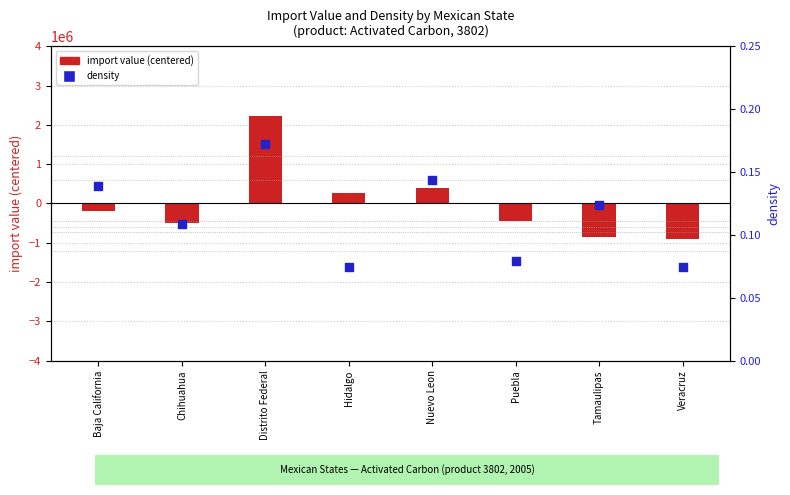

Which series contains the lowest Y value?

import value (centered)